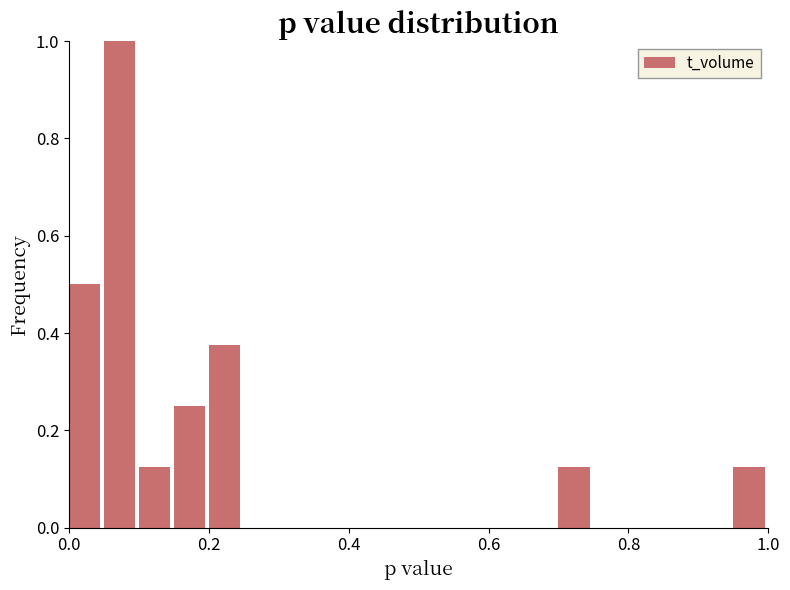

What is the sum of all values?

2.5